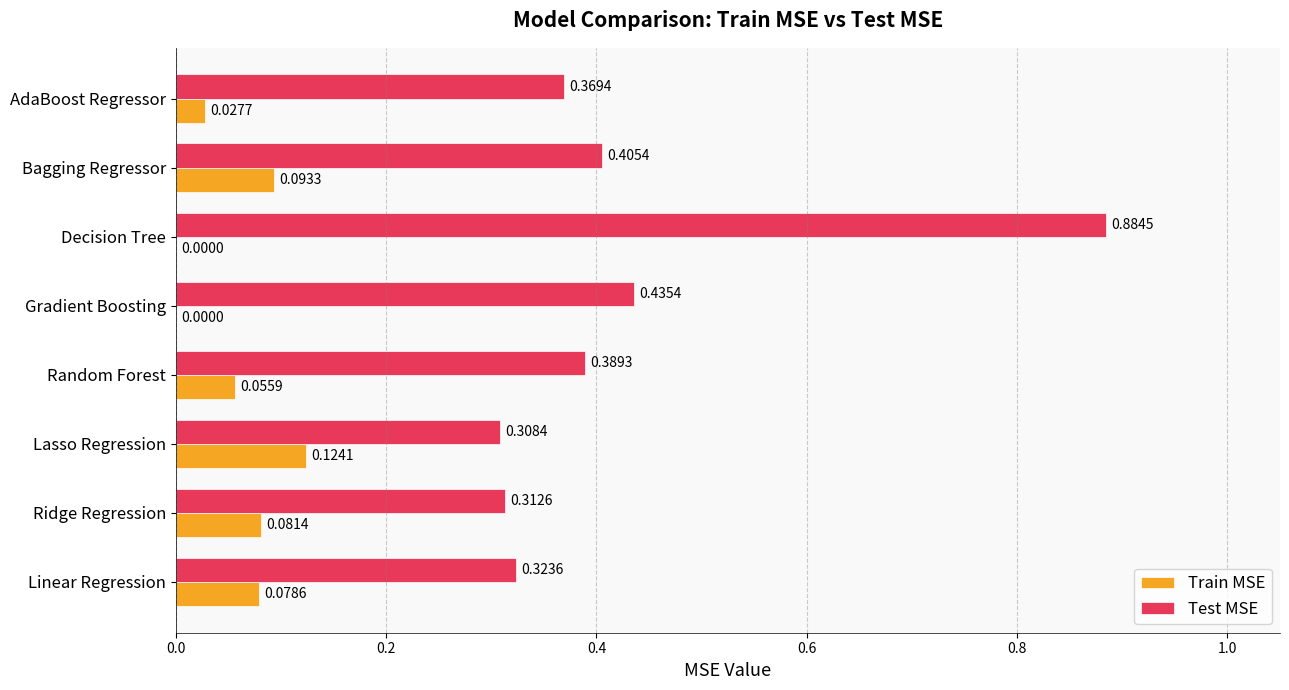

Where is Test MSE nearest to the value 0?

Lasso Regression